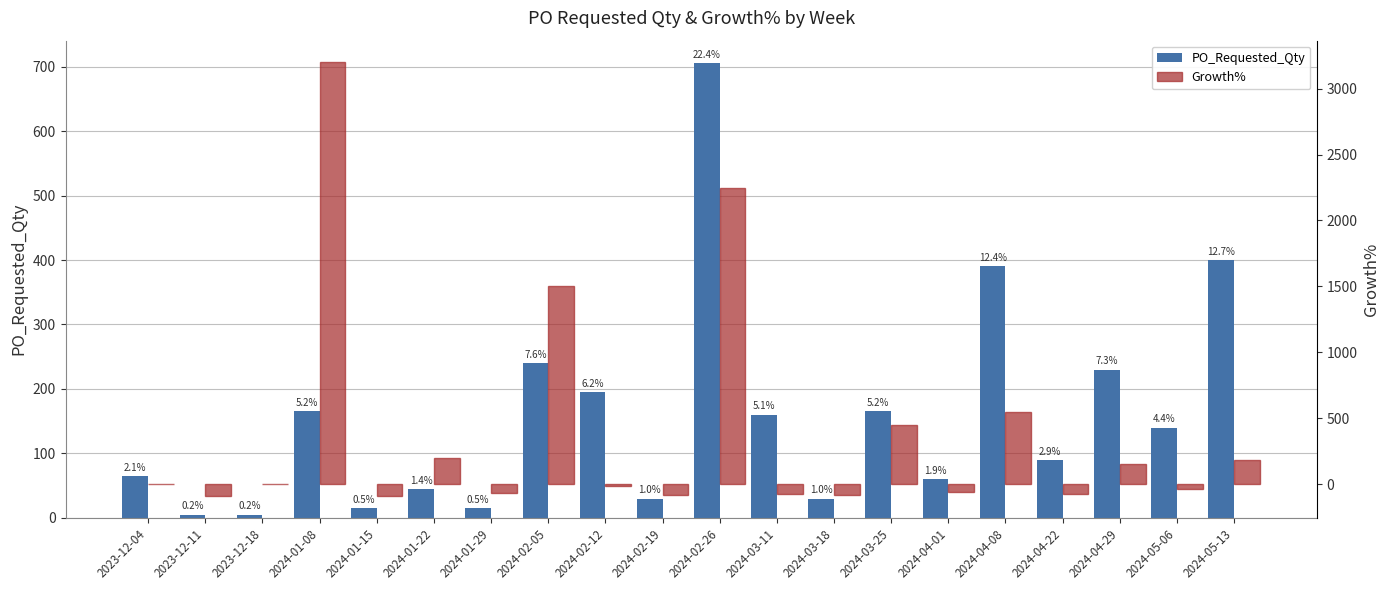

What are all the series names shown in the legend?

PO_Requested_Qty, Growth%